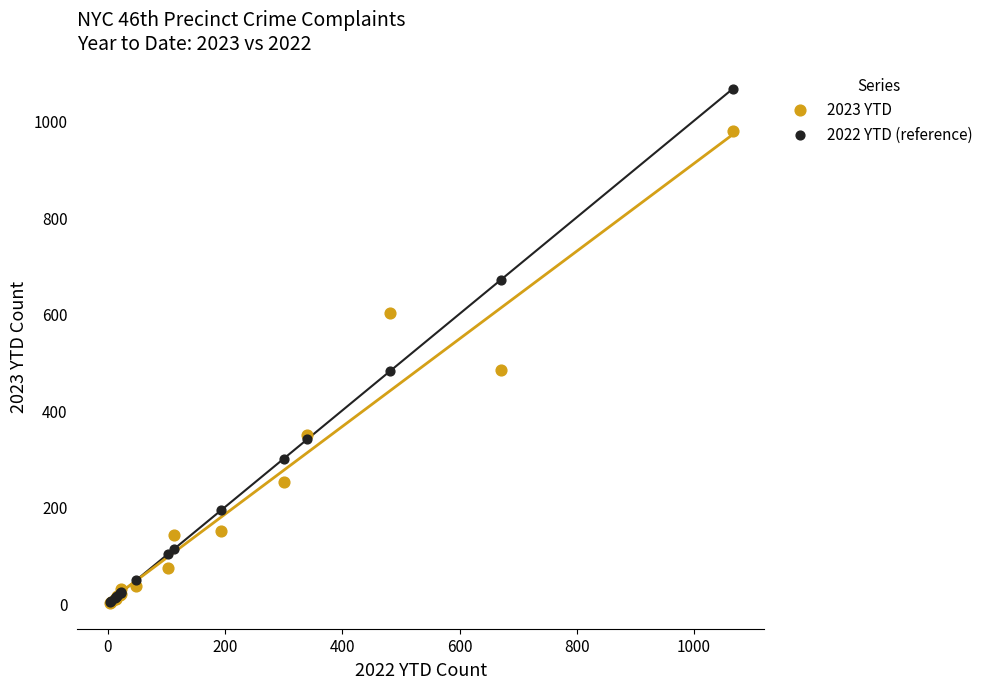

Which series contains the highest Y value?

2022 YTD (reference)